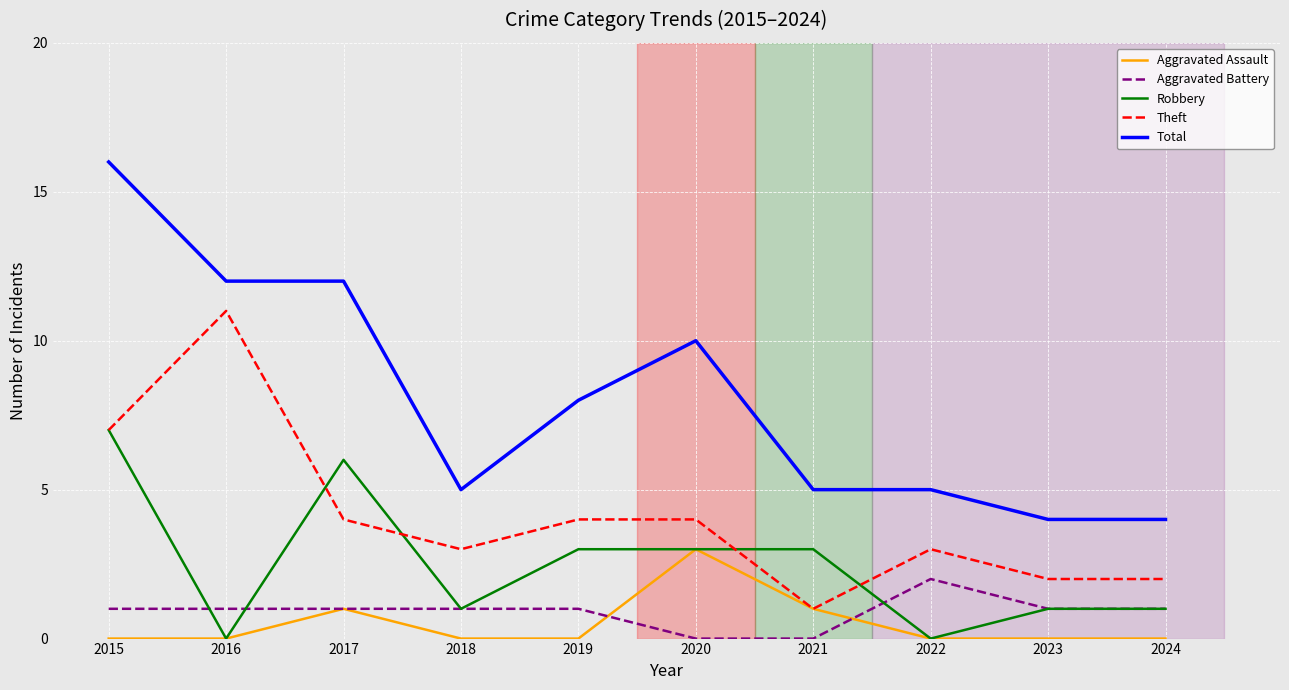

True or false: Total and Robbery cross at least once.

False